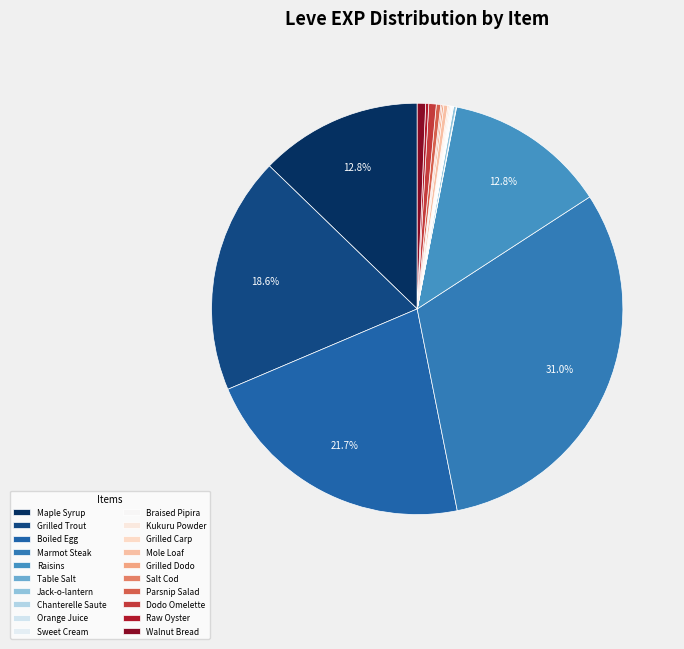

To the nearest percent, what is the difference between the Orange Juice and Dodo Omelette slice percentages?

1%